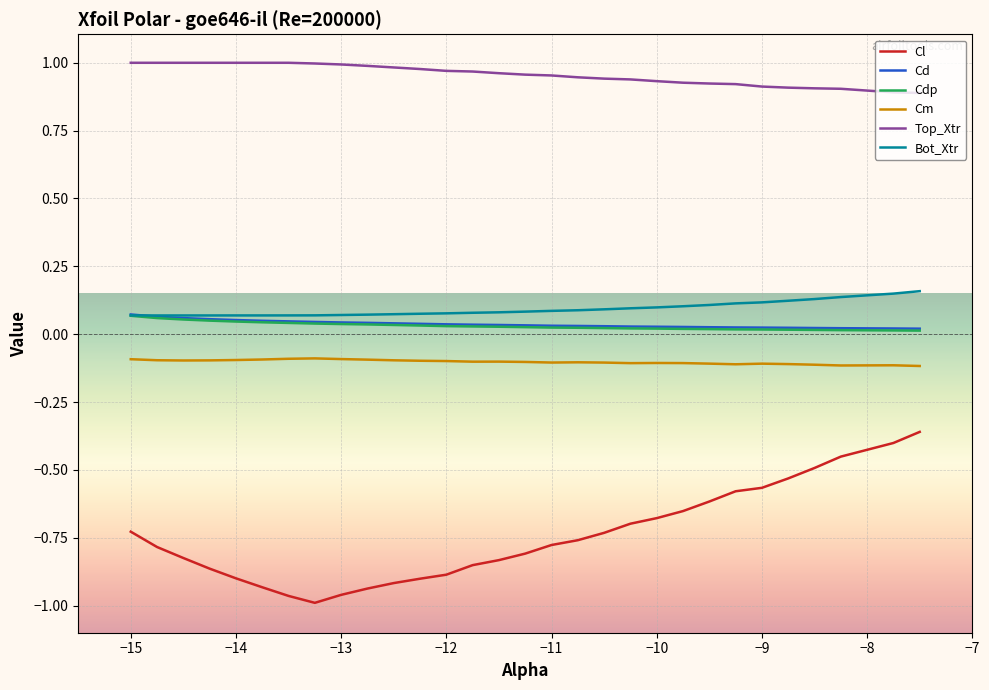

Which series has the widest spread of values?

Cl